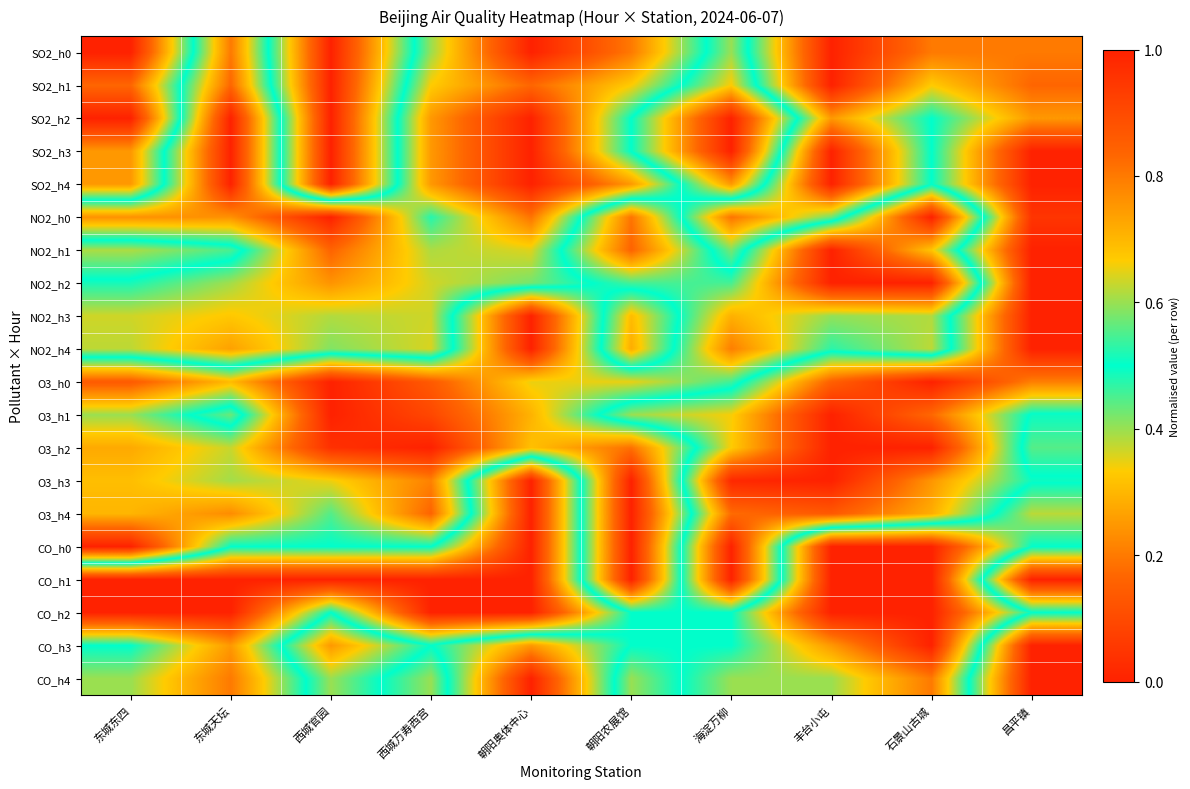

Rank the series at 昌平镇 from highest to lowest value.

O3_h4, O3_h2, O3_h1, CO_h0, CO_h2, O3_h3, SO2_h2, O3_h0, SO2_h0, SO2_h1, NO2_h0, SO2_h3, SO2_h4, NO2_h1, NO2_h2, NO2_h3, NO2_h4, CO_h1, CO_h3, CO_h4